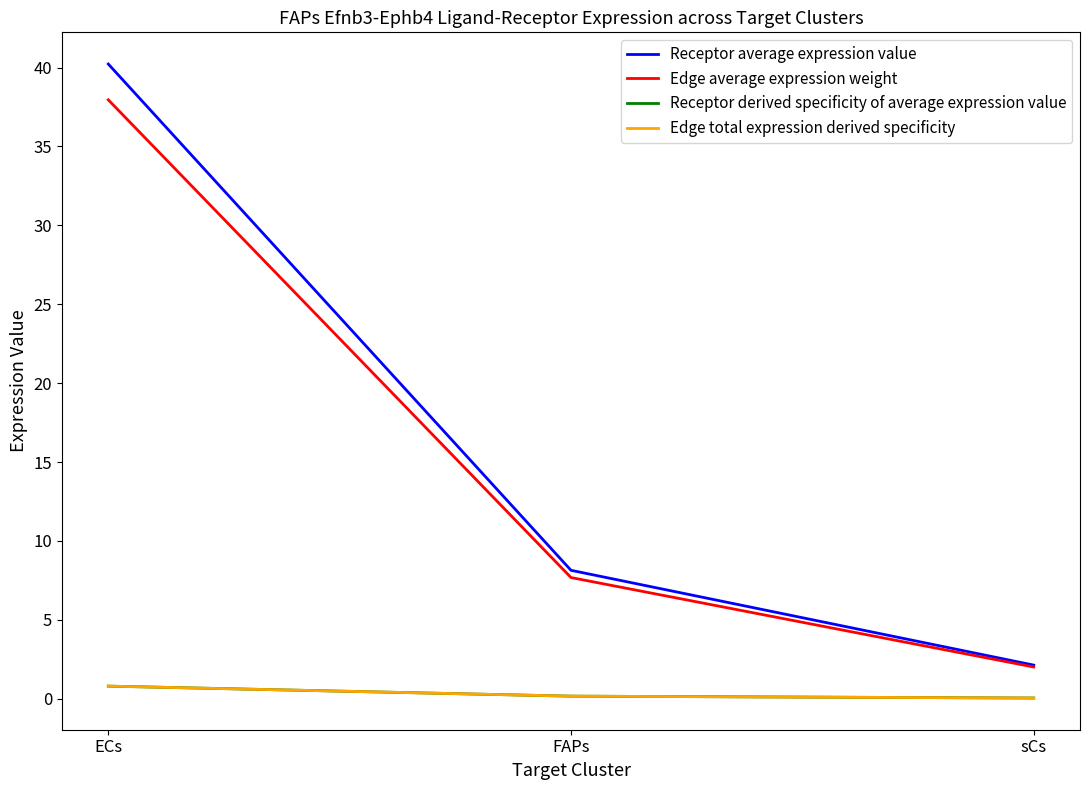

What is the maximum value shown in the chart?

40.2